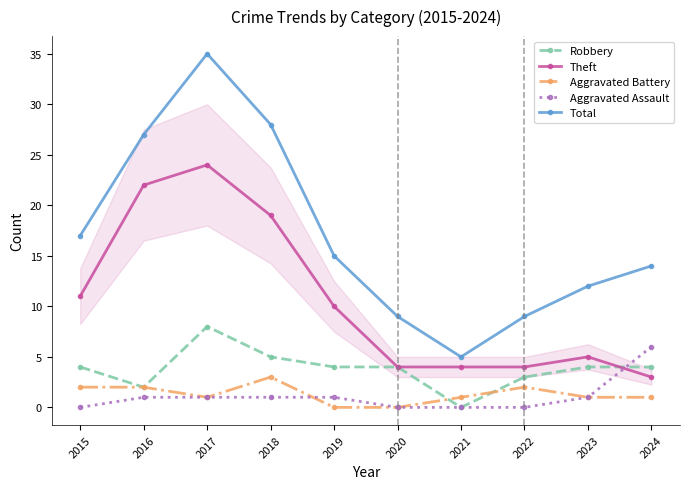

List the series in order of their peak value, highest first.

Total, Theft, Robbery, Aggravated Assault, Aggravated Battery